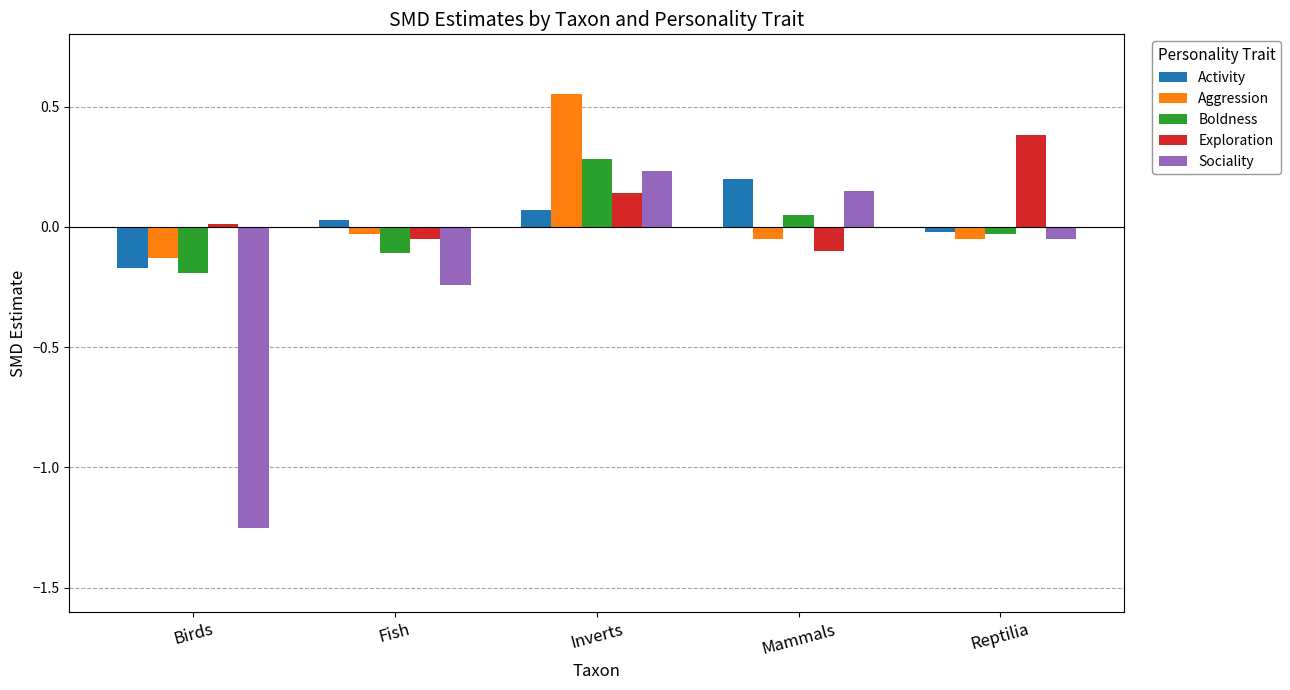

How many positive values does the Activity series have?

3